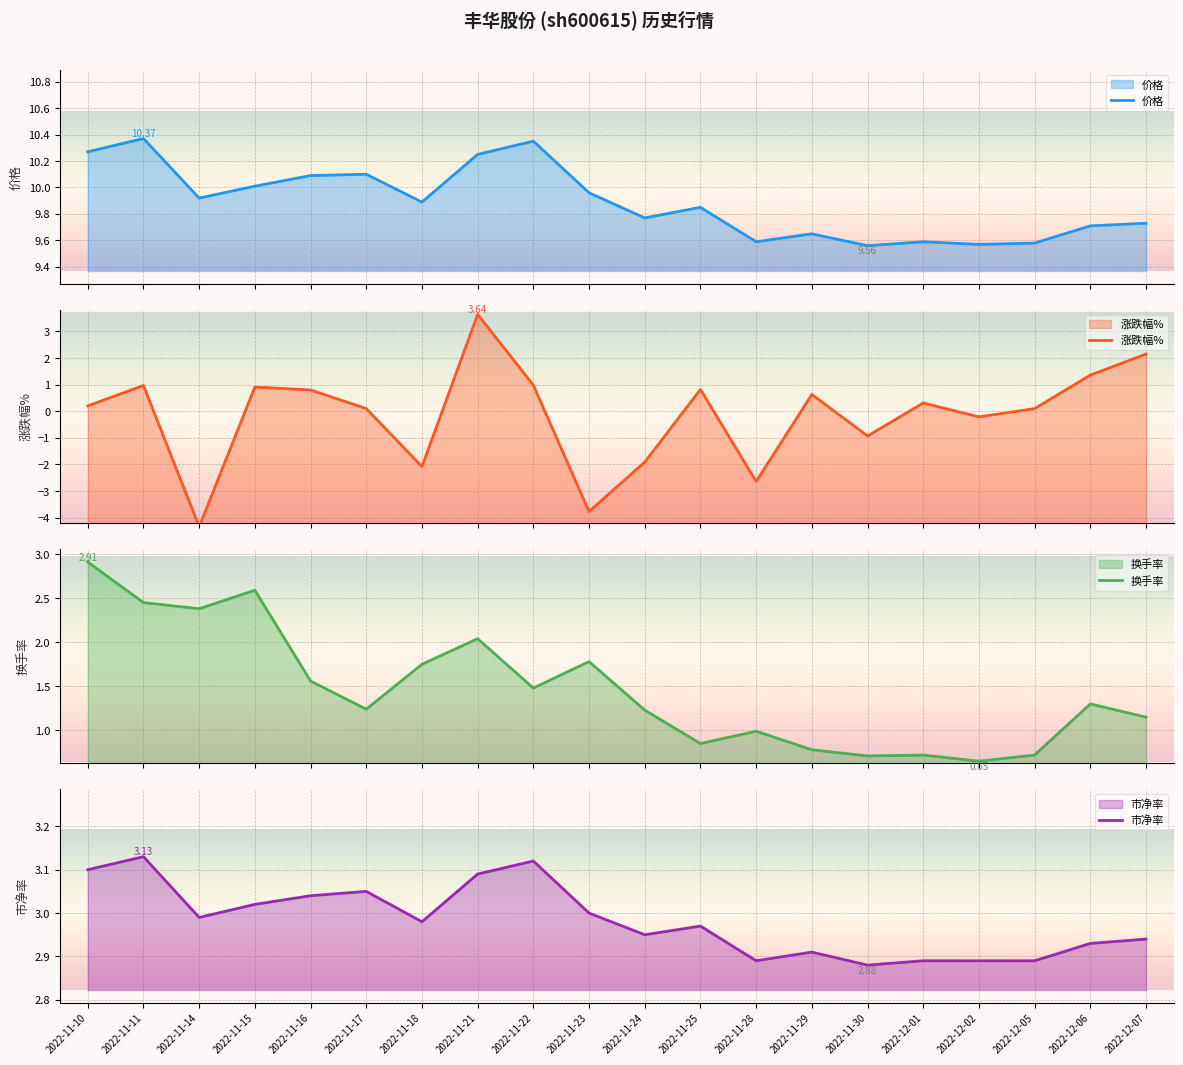

Rank the categories by 涨跌幅% value from lowest to highest.

2022-11-14, 2022-11-23, 2022-11-28, 2022-11-18, 2022-11-24, 2022-11-30, 2022-12-02, 2022-11-17, 2022-12-05, 2022-11-10, 2022-12-01, 2022-11-29, 2022-11-16, 2022-11-25, 2022-11-15, 2022-11-11, 2022-11-22, 2022-12-06, 2022-12-07, 2022-11-21